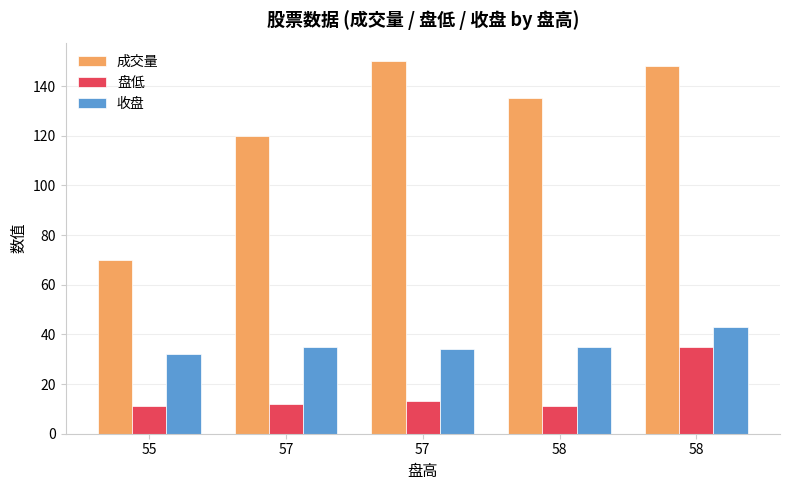

Are the bars grouped side by side (vs. stacked)?

Yes